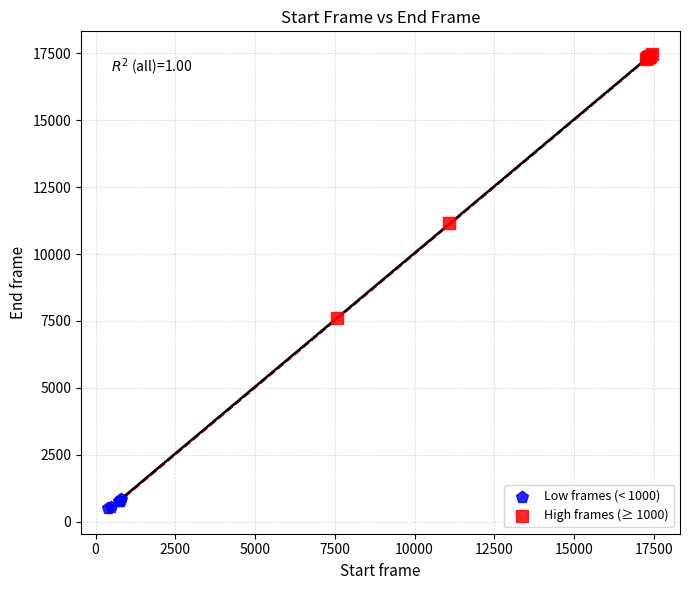

Which series reaches the minimum Y coordinate?

Low frames (< 1000)